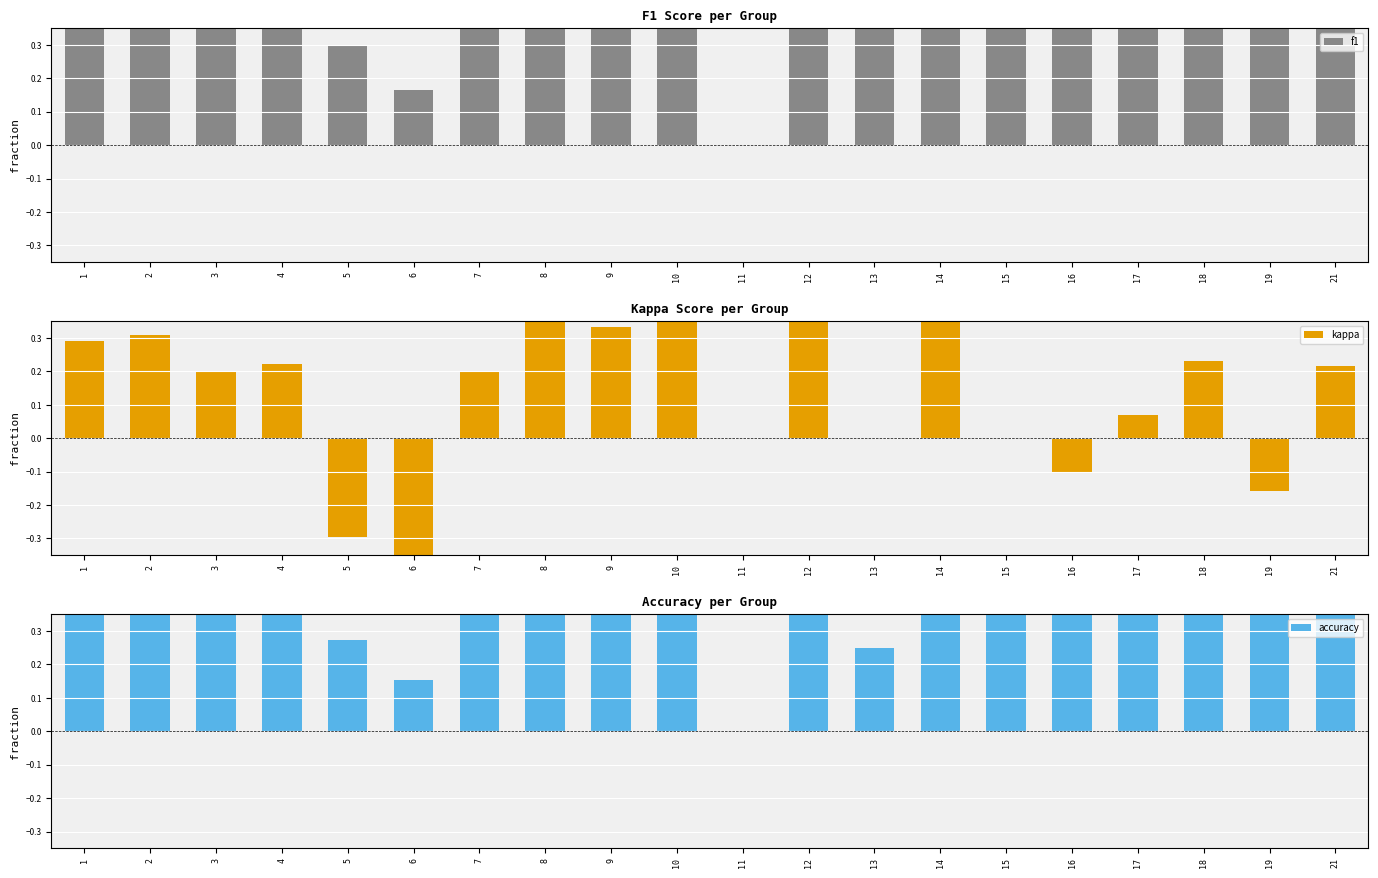

Count the number of categories in the chart.

20